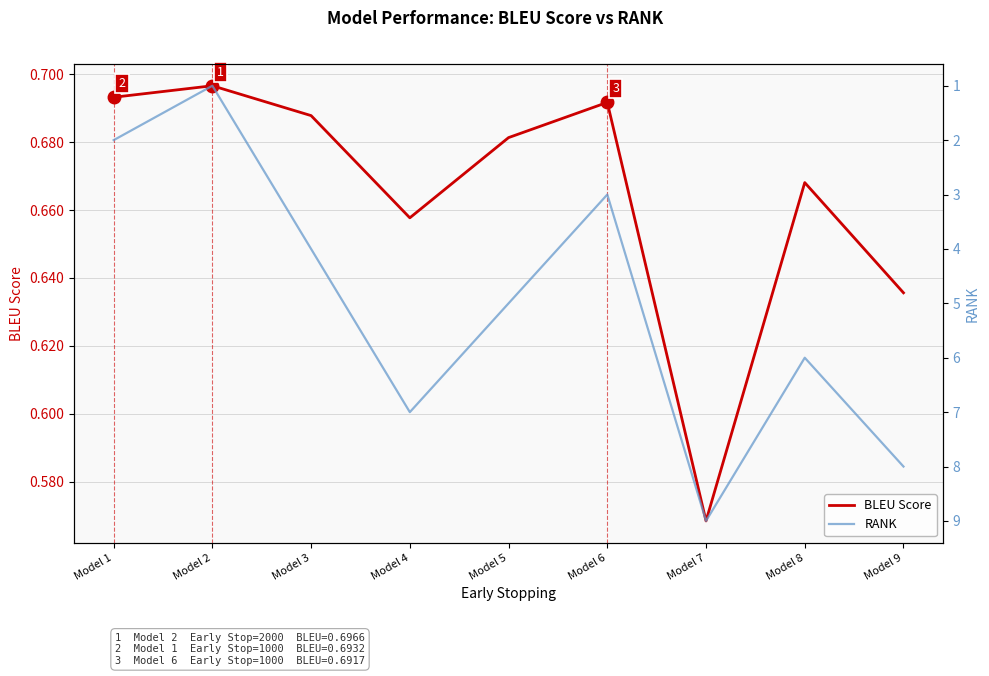

What are all the series names shown in the legend?

BLEU Score, RANK